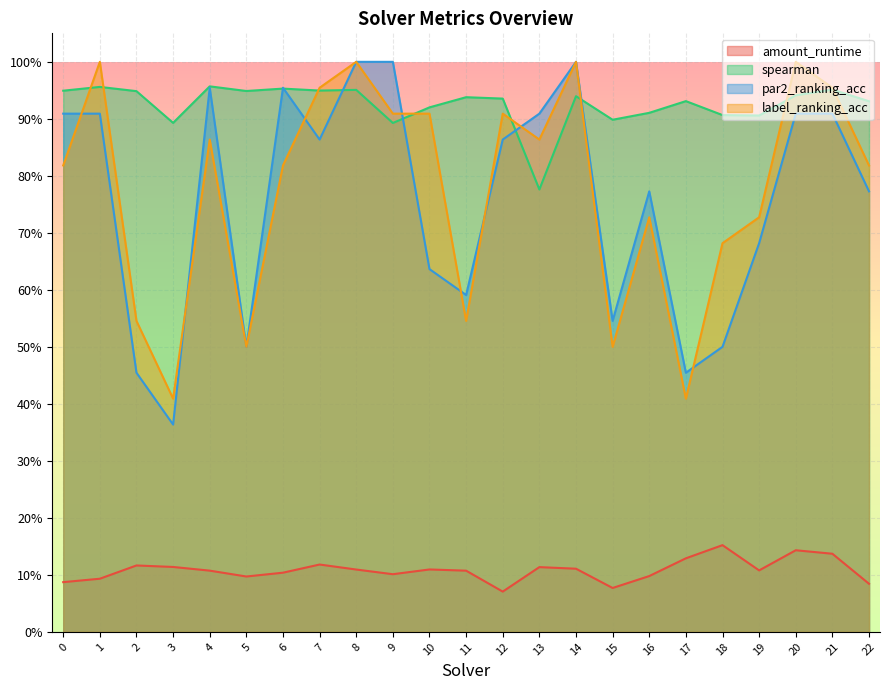

What is the greatest value displayed?

1.0